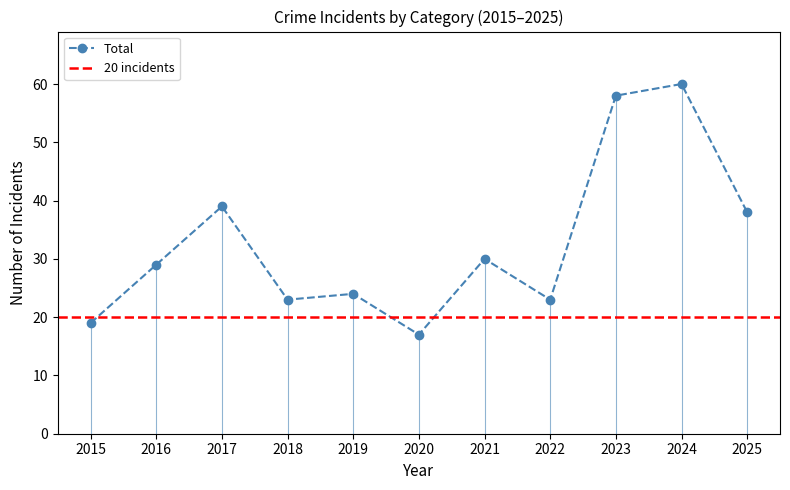

Which label corresponds to the largest value in the chart?

2024